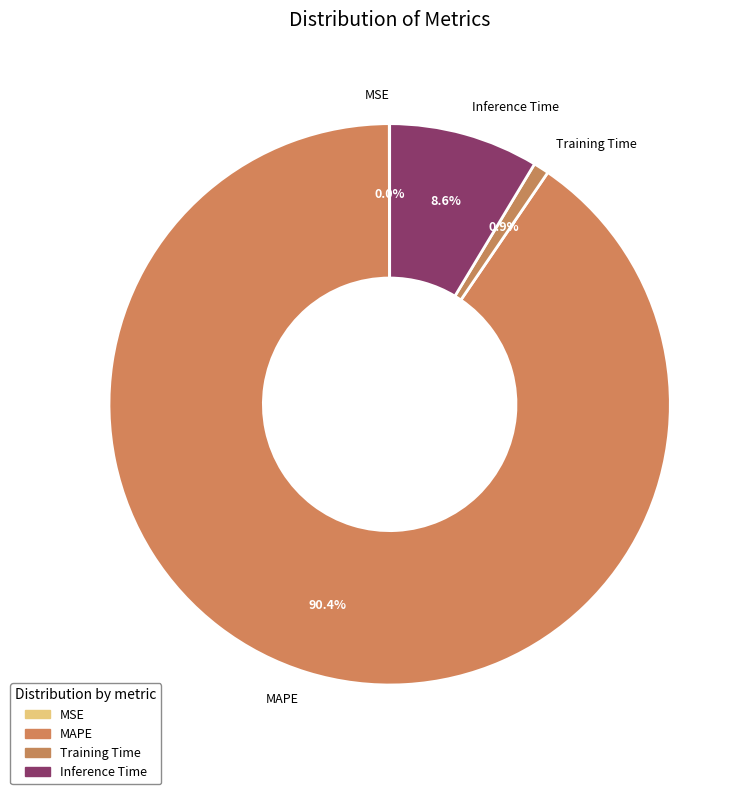

Which slice is the largest?

MAPE